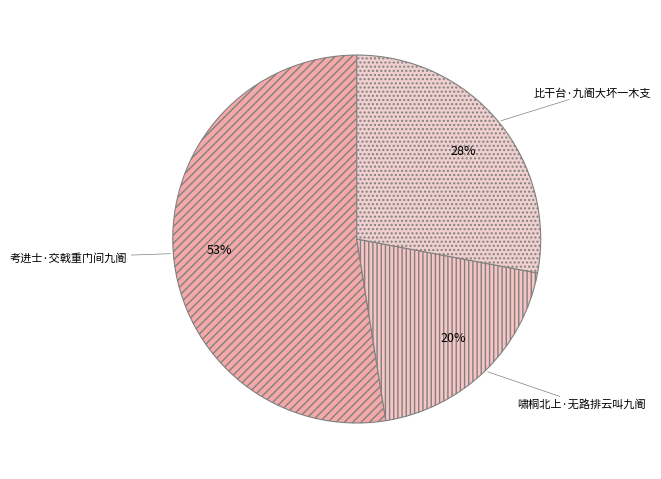

Combined, do 比干台·九阍大坏一木支 and 啸桐北上·无路排云叫九阍 account for over 50%?

No